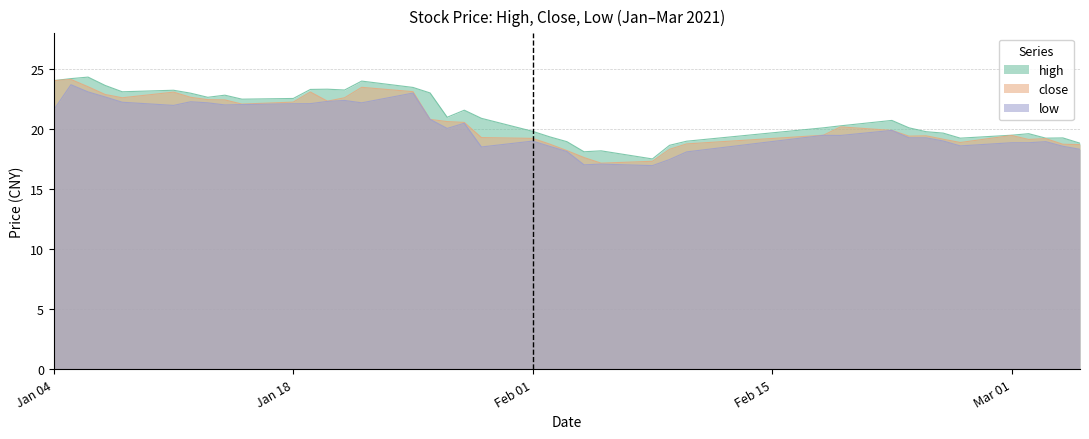

What is the maximum value shown in the chart?

24.3